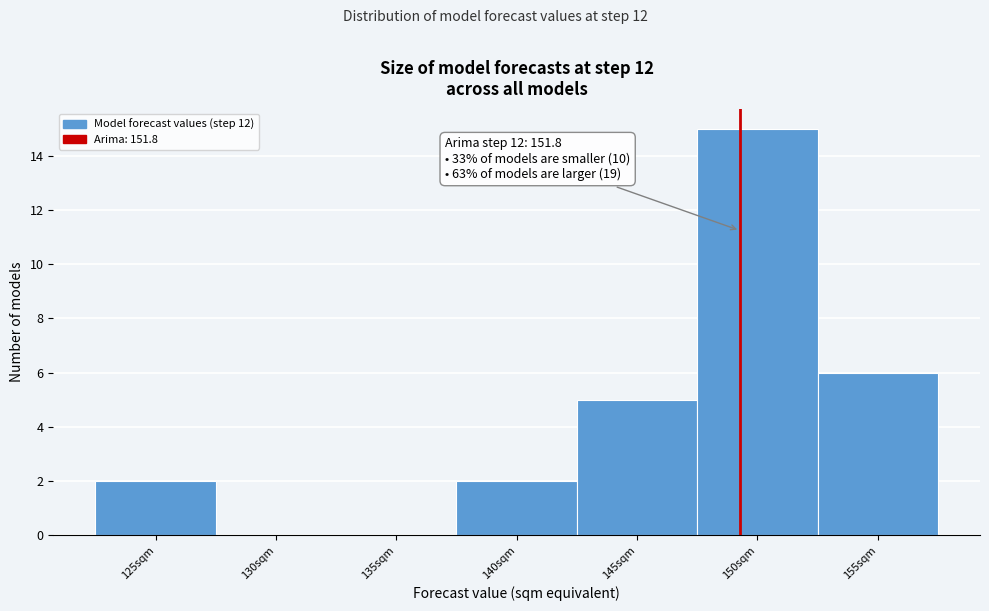

Reading right to left, transcribe all the data shown in this chart.

155sqm=6	150sqm=15	145sqm=5	140sqm=2	135sqm=0	130sqm=0	125sqm=2